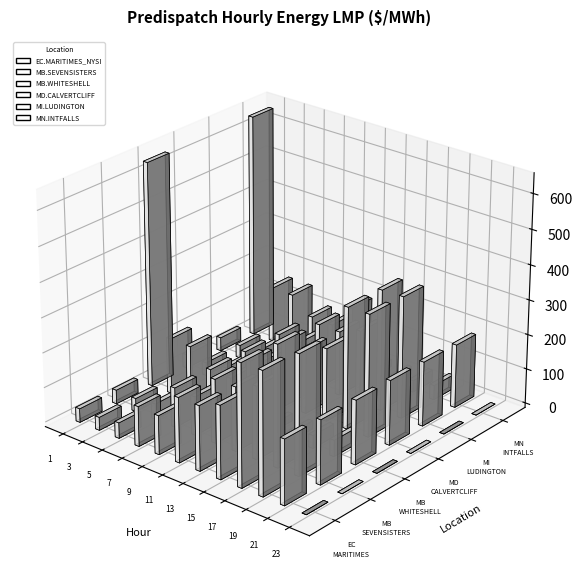

List the labels in order of MI.LUDINGTON value, smallest first.

23, 3, 2, 1, 4, 5, 24, 22, 9, 7, 6, 8, 10, 12, 21, 11, 13, 14, 15, 20, 16, 17, 18, 19